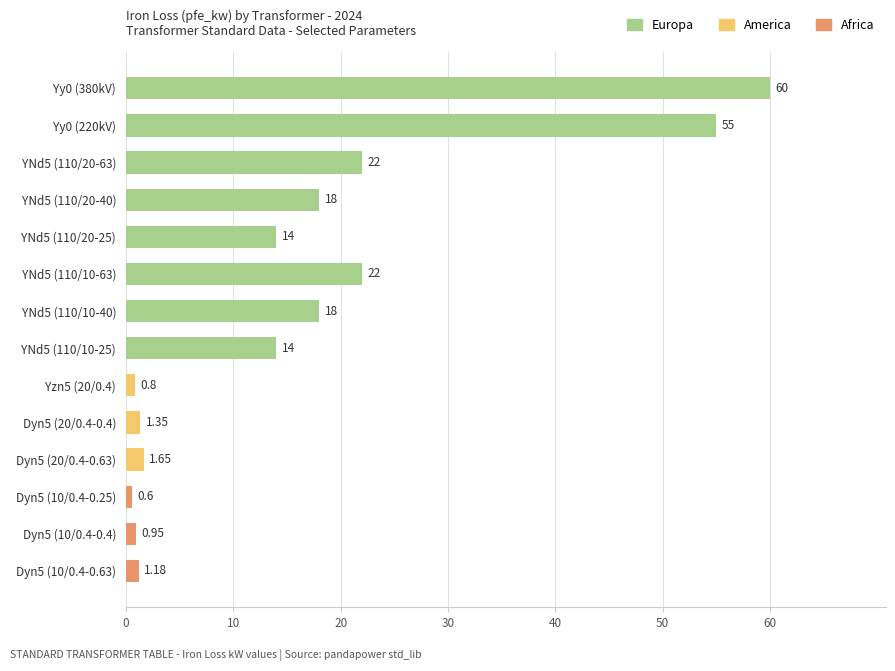

What is the change in value from YNd5 (110/20-40) to YNd5 (110/10-25)?

-4.0